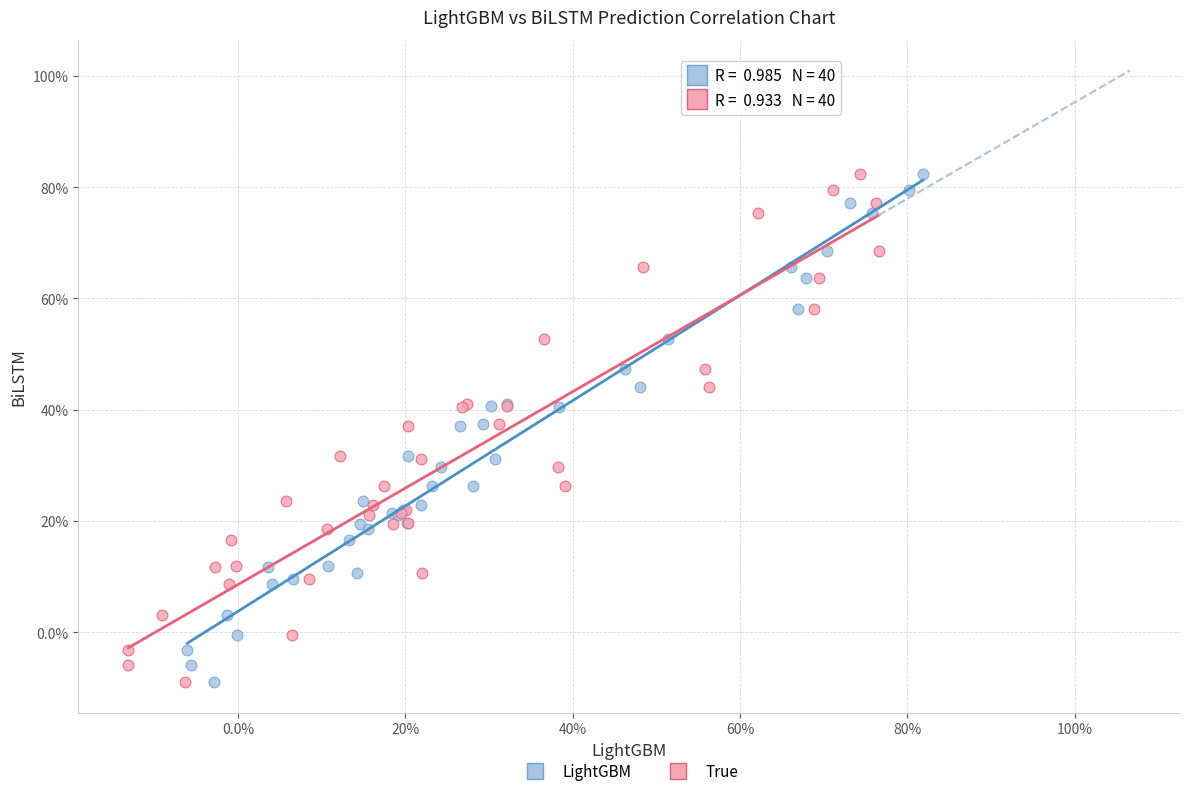

What are all the series names shown in the legend?

LightGBM, True